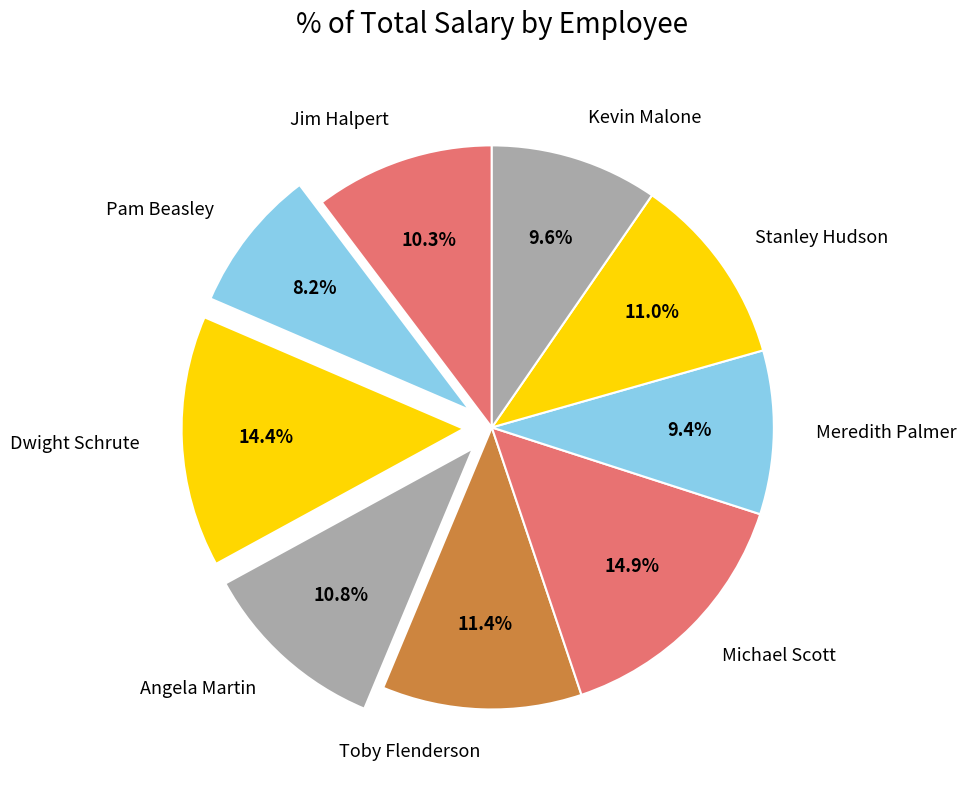

The Jim Halpert slice represents 1% of the pie. True or false?

False